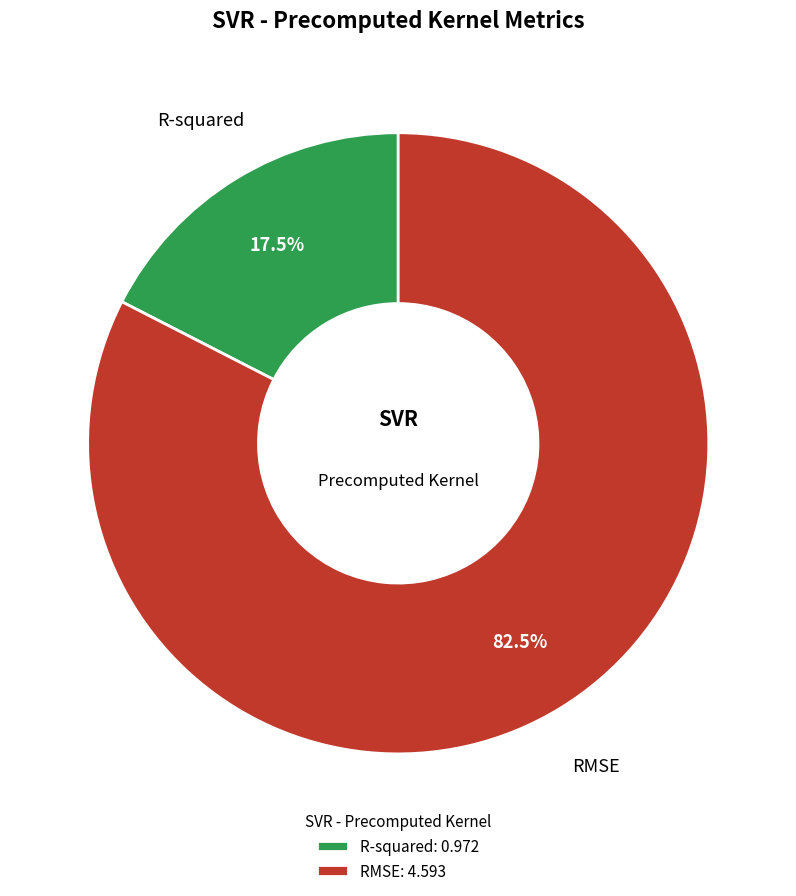

What portion of the pie excludes R-squared?

82.5%